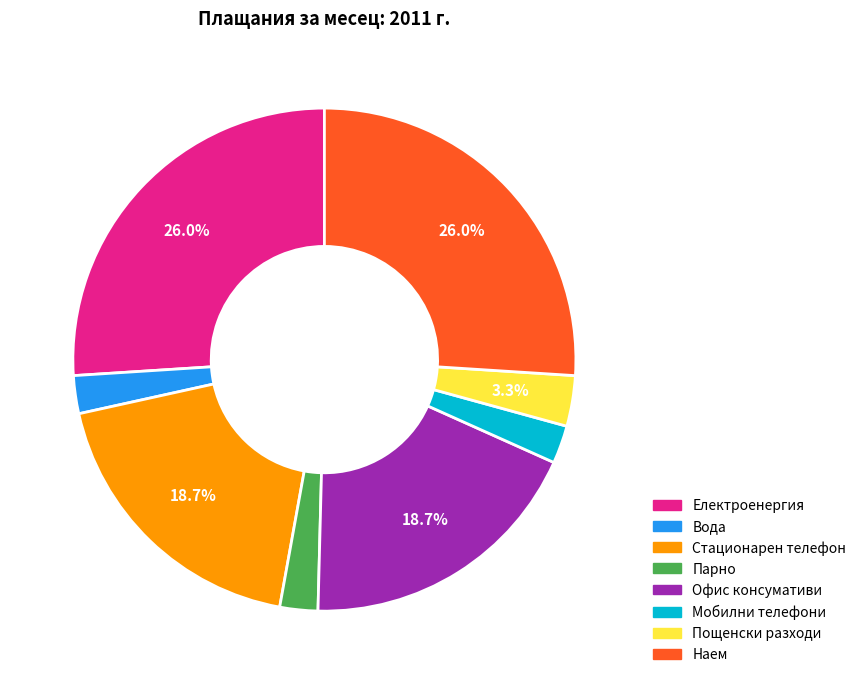

Do Електроенергия and Офис консумативи together represent more than half of the pie?

No